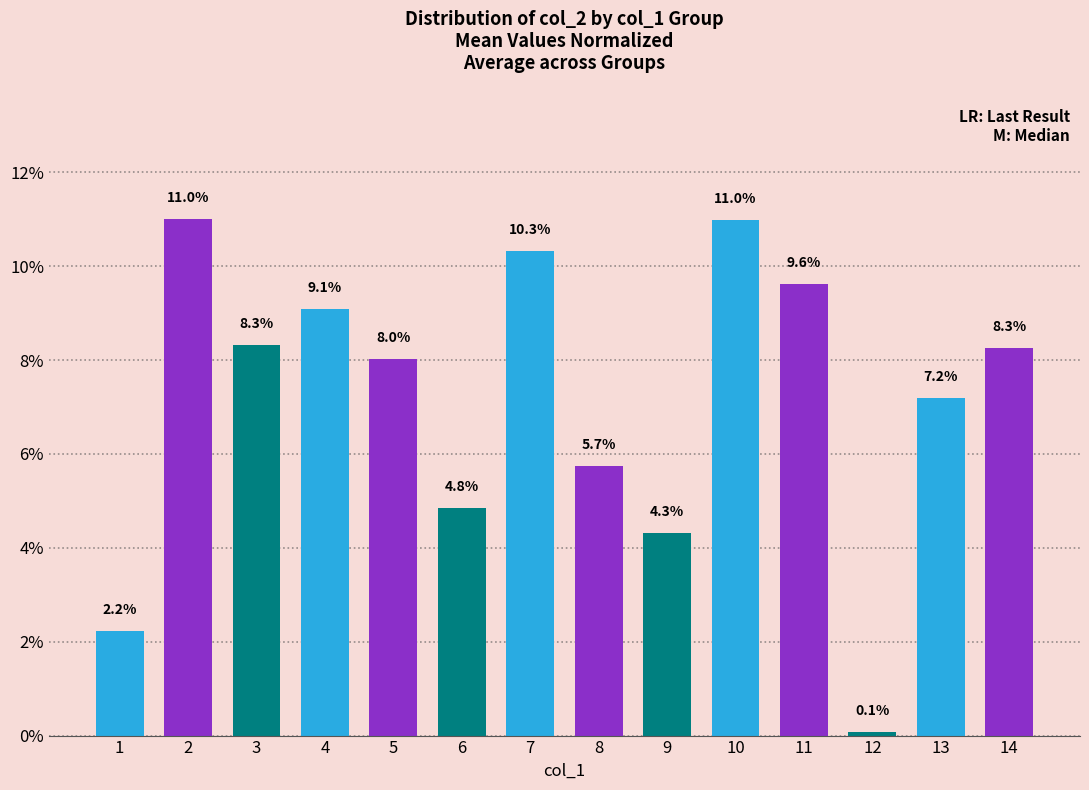

Read the value at 13.

0.1